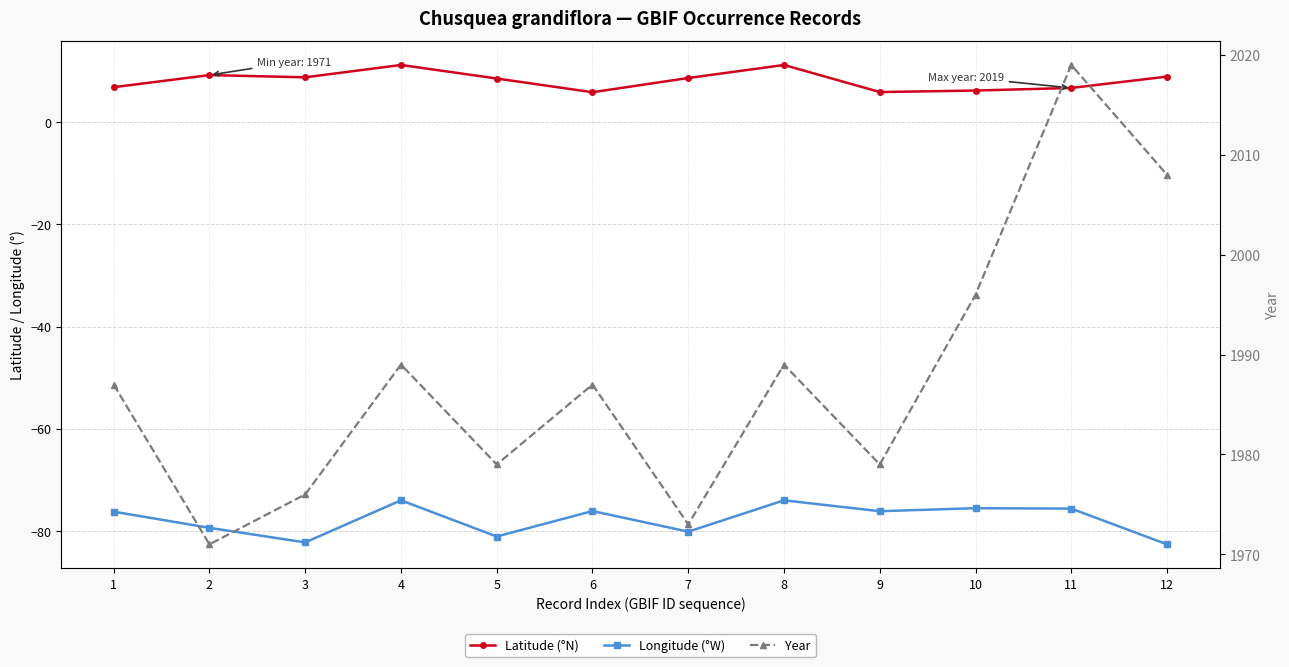

What is the total value across all series at 7?

1901.5